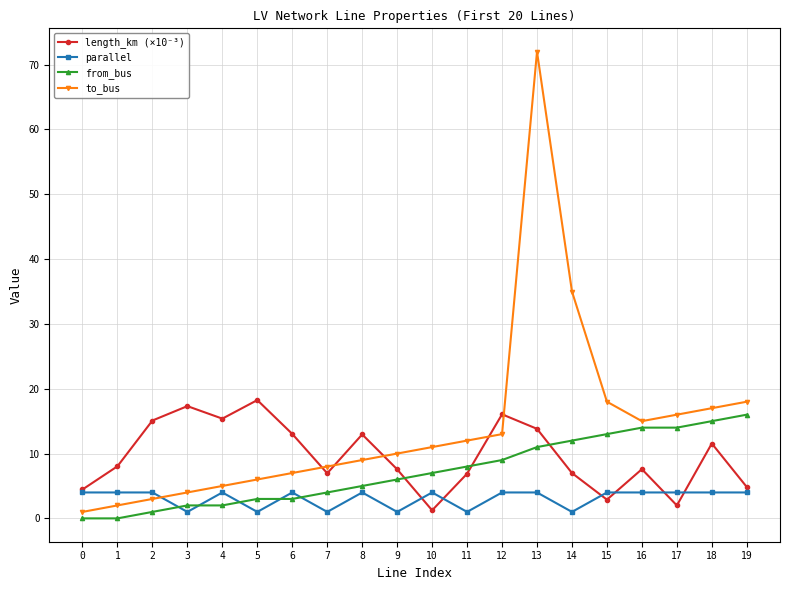

Which series has the largest total across all categories?

to_bus